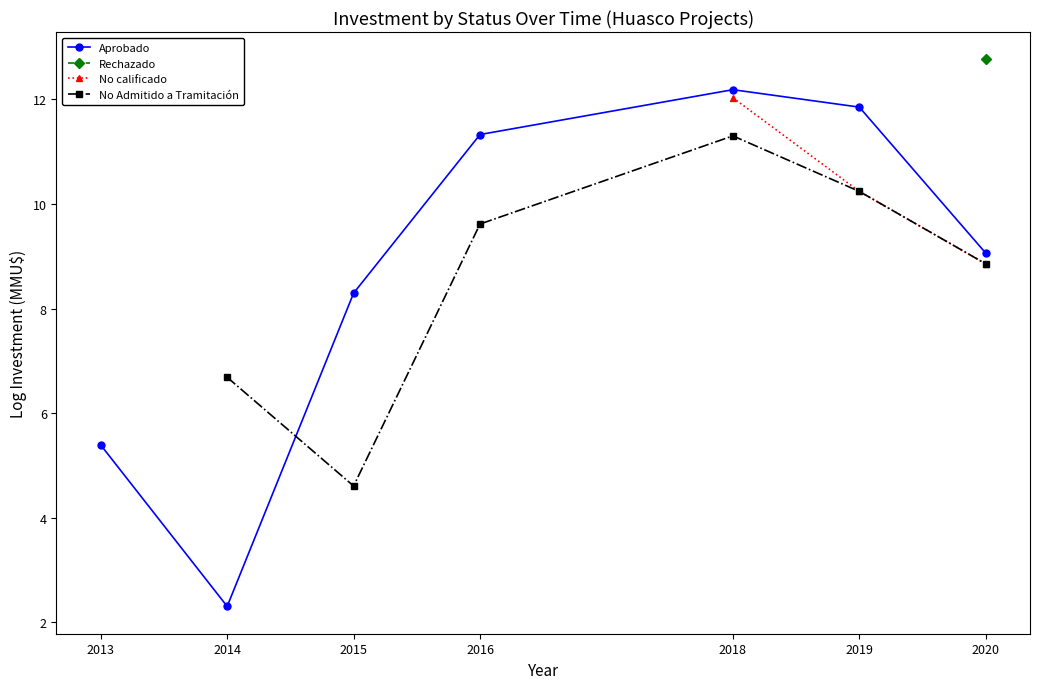

How many data points does each series have?

7